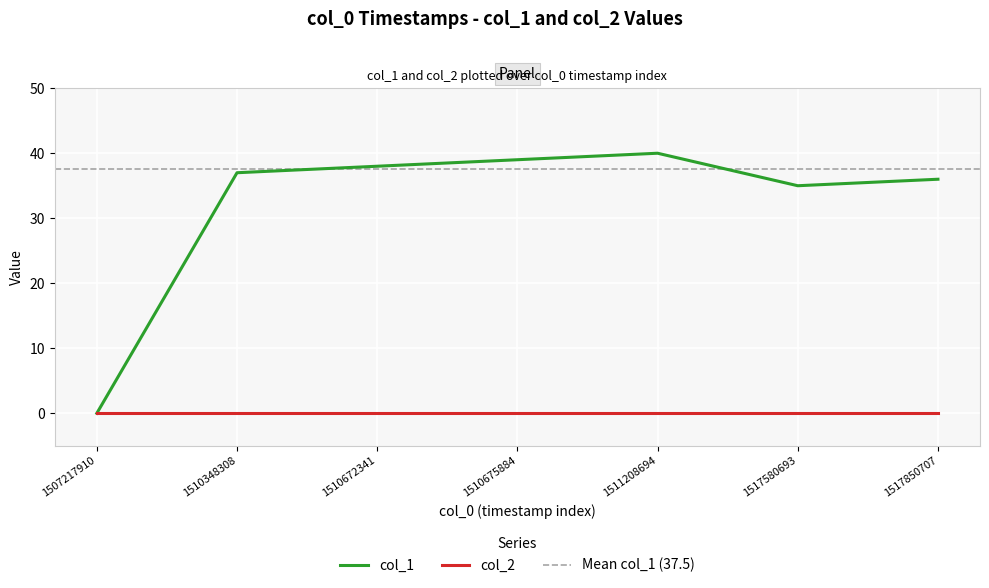

Where is the first local maximum?

1511208694